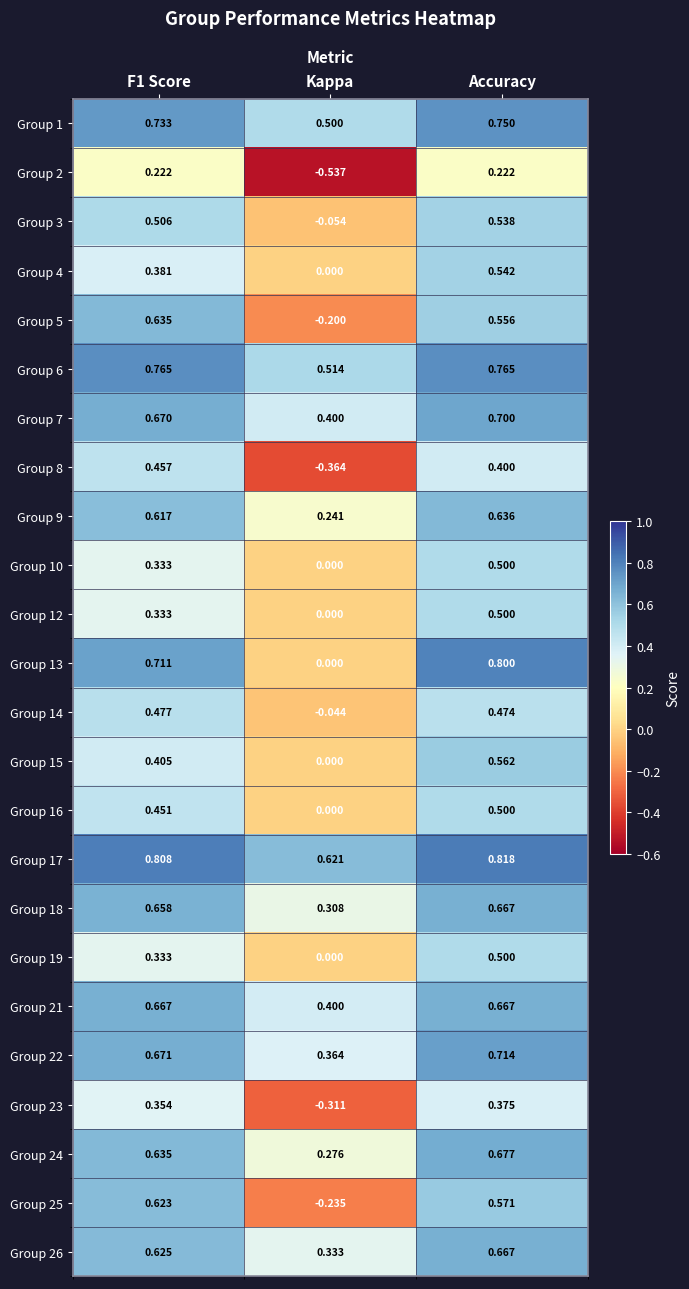

At how many categories does at least one series exceed 0?

3